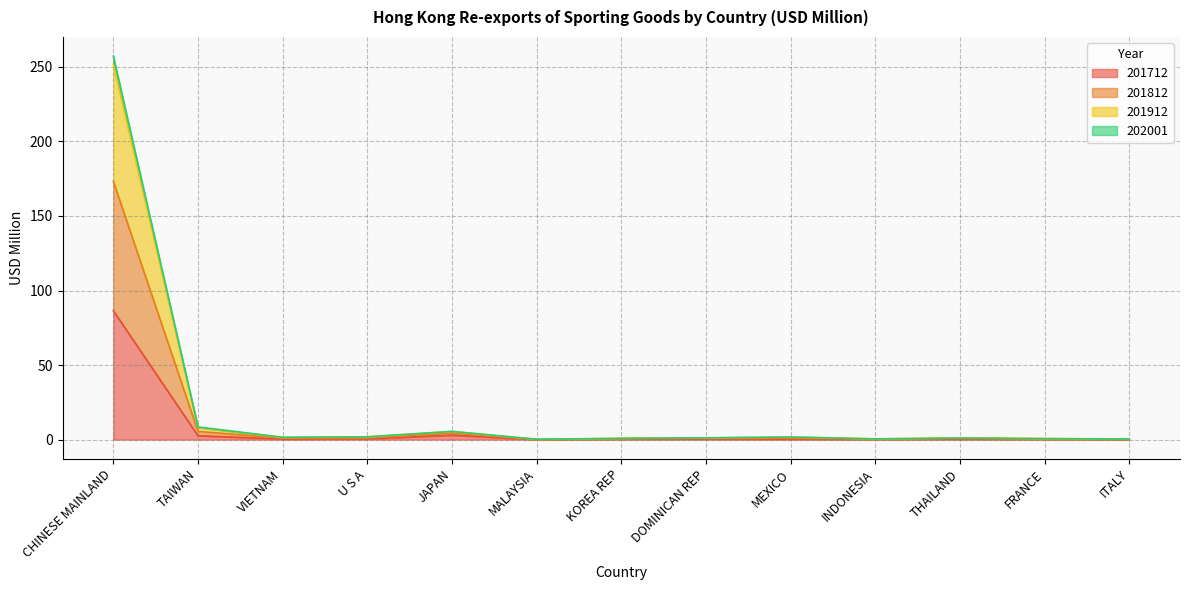

At which category is the sum across all series the highest?

CHINESE MAINLAND